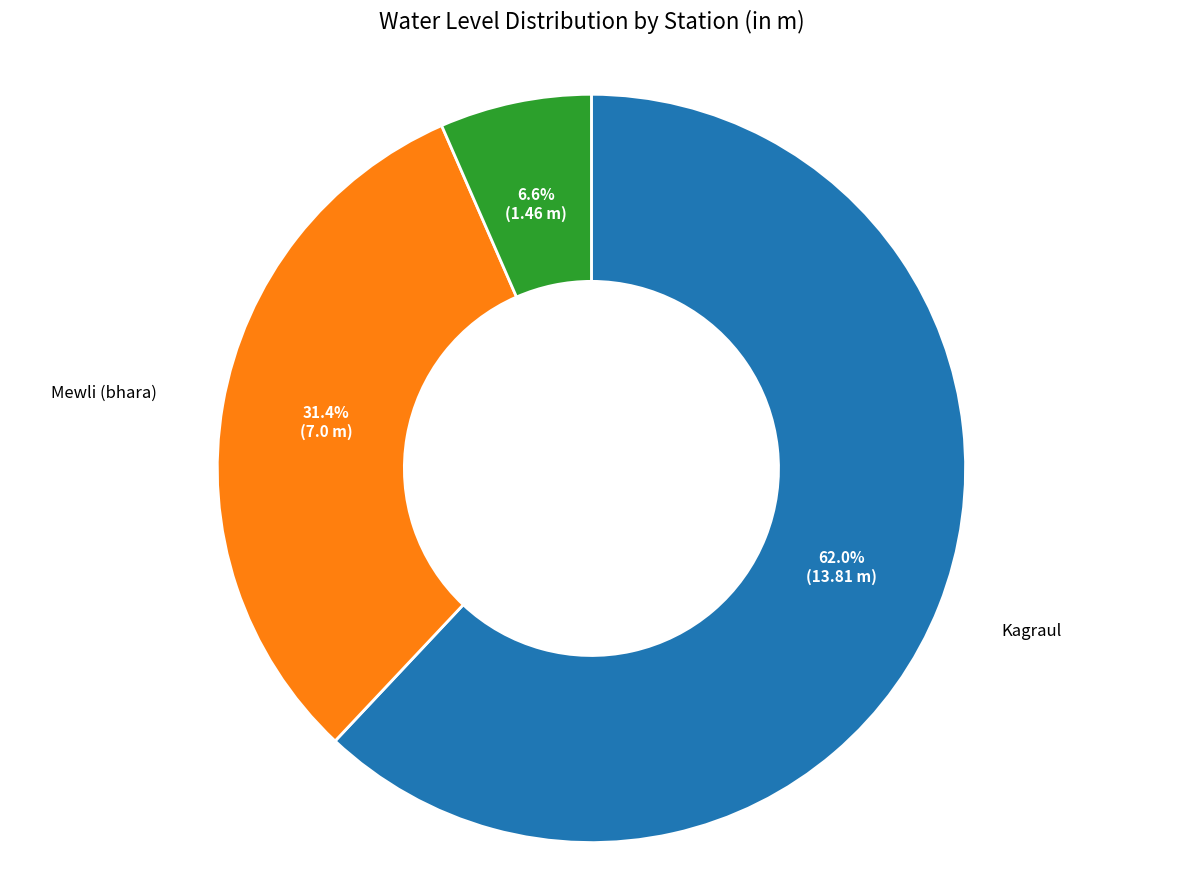

What is the largest slice in the pie chart?

Kagraul